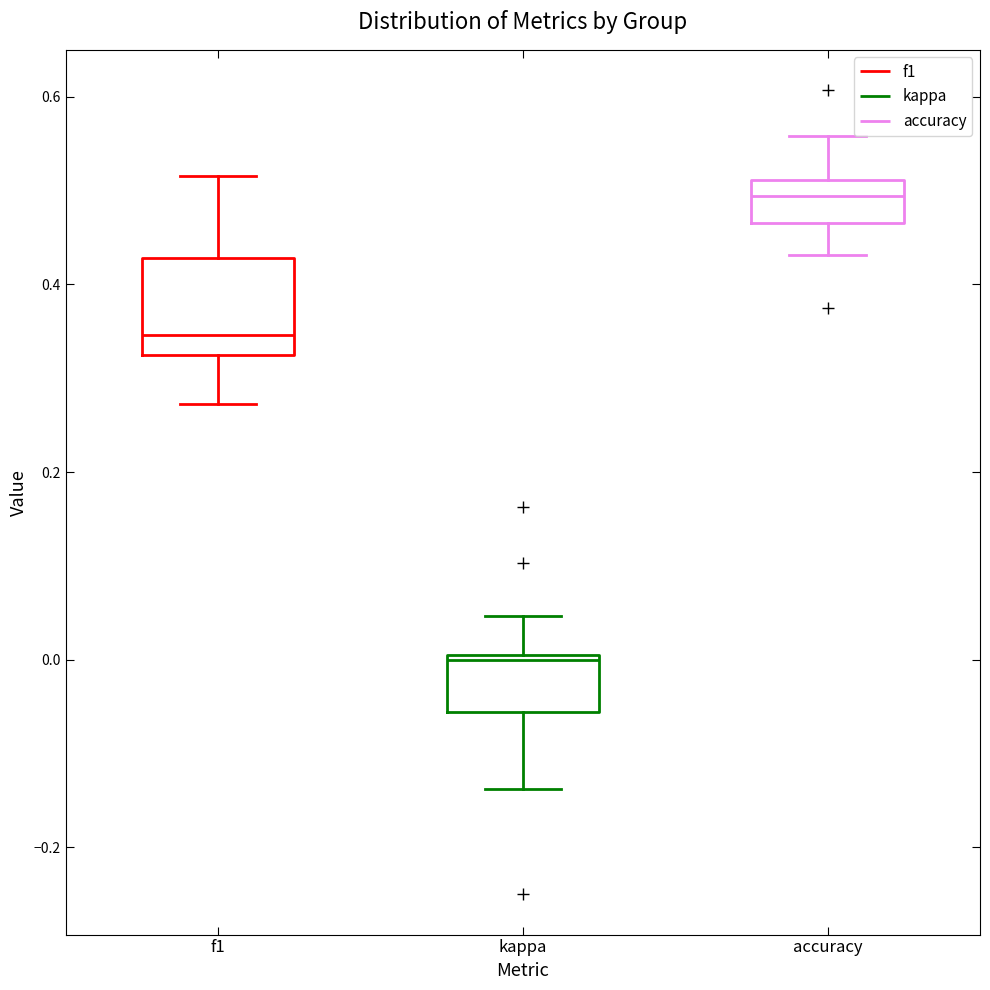

Where does the lower whisker of the box for accuracy end on the y-axis? The values are not printed on the chart, so give them approximately, as read against the axis.

0.44